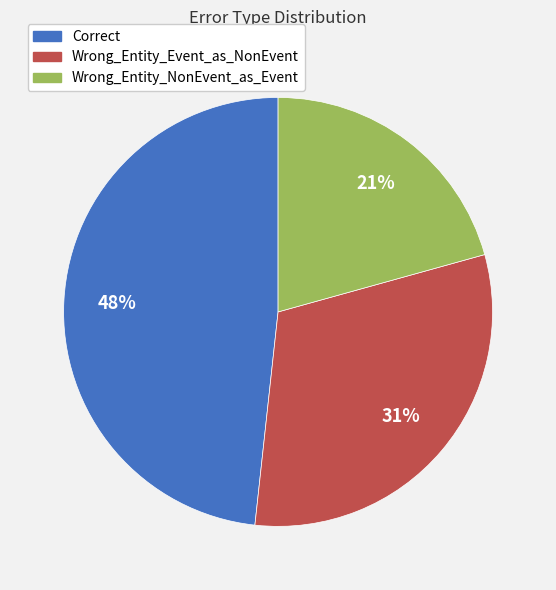

Is it true that Wrong_Entity_NonEvent_as_Event is 10% of the pie?

False